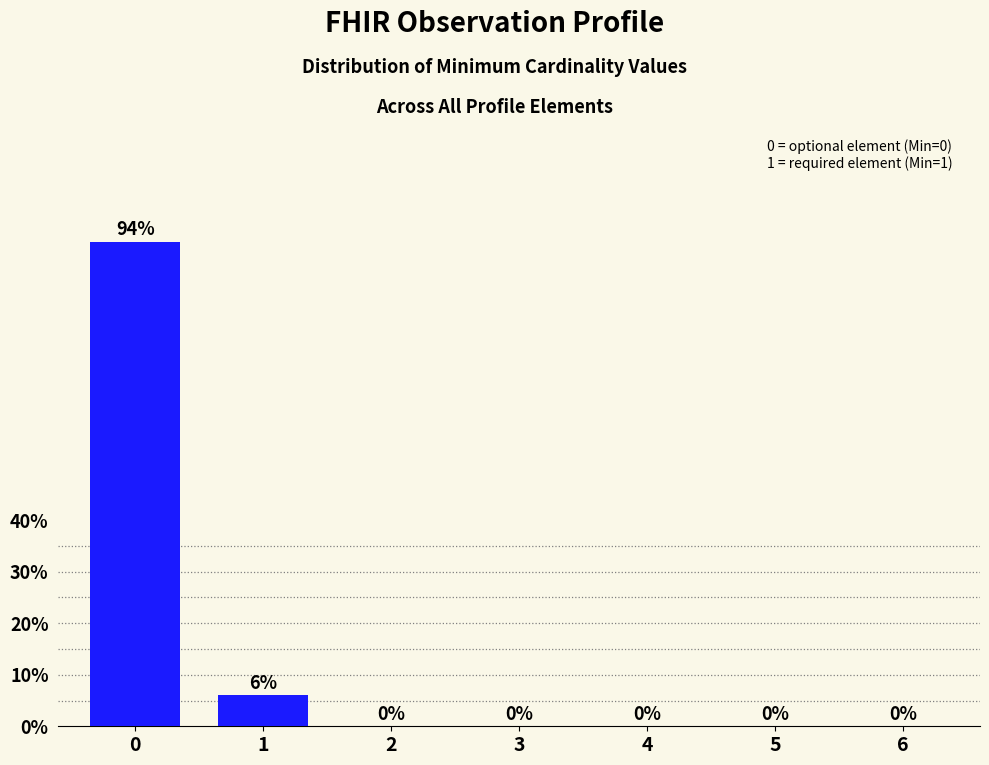

Reading left to right, what are all the values shown in this chart?

0=94	1=6	2=0	3=0	4=0	5=0	6=0